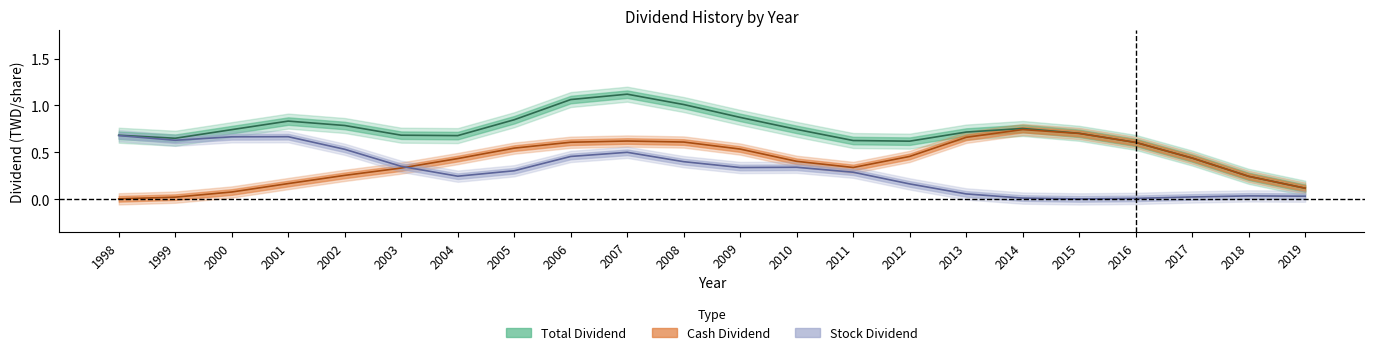

True or false: Cash Dividend and Total Dividend intersect in this chart.

False